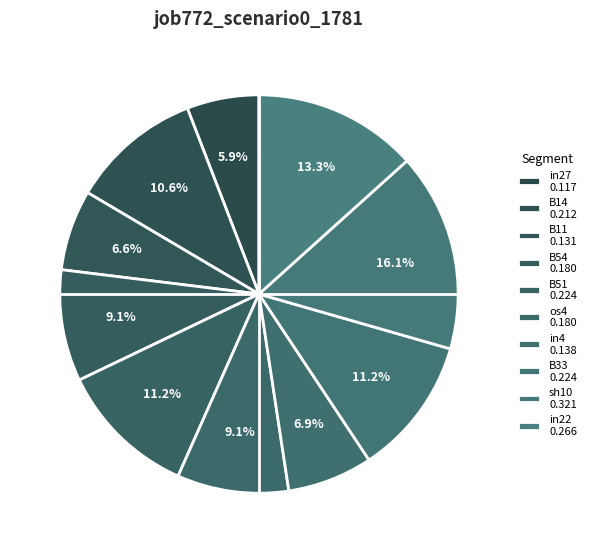

How many segments does this pie chart have?

10